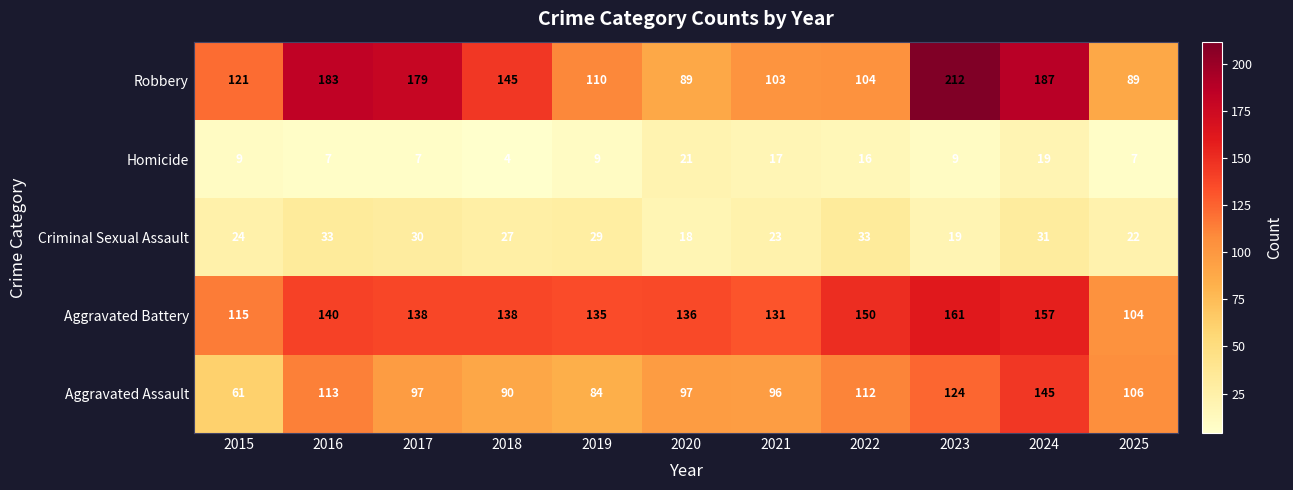

The value of Robbery at 2020 is 135. True or false?

False